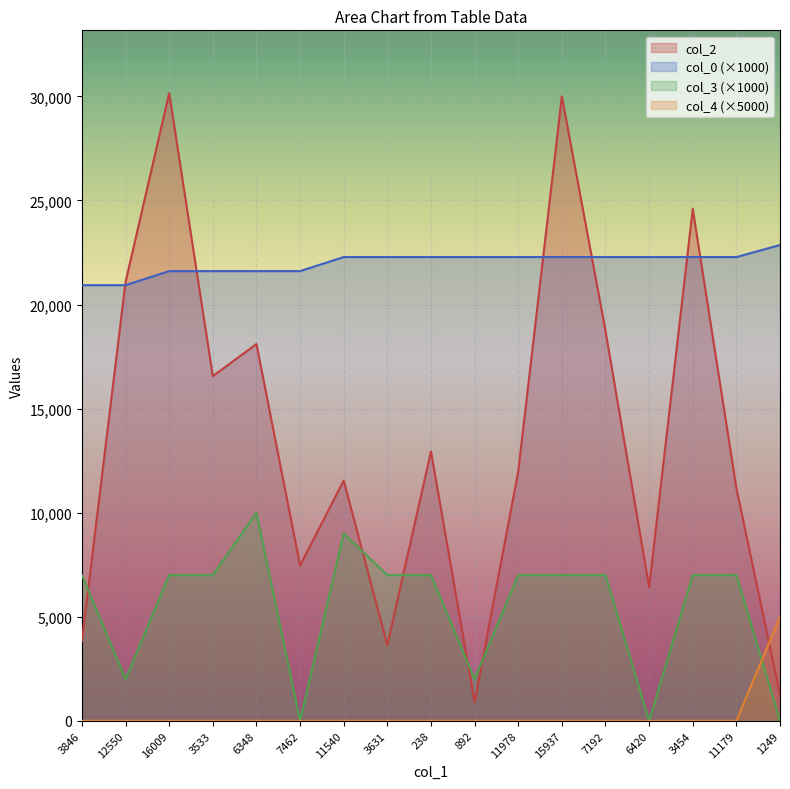

Is it true that col_3 equals -3804.8 at 1249?

False